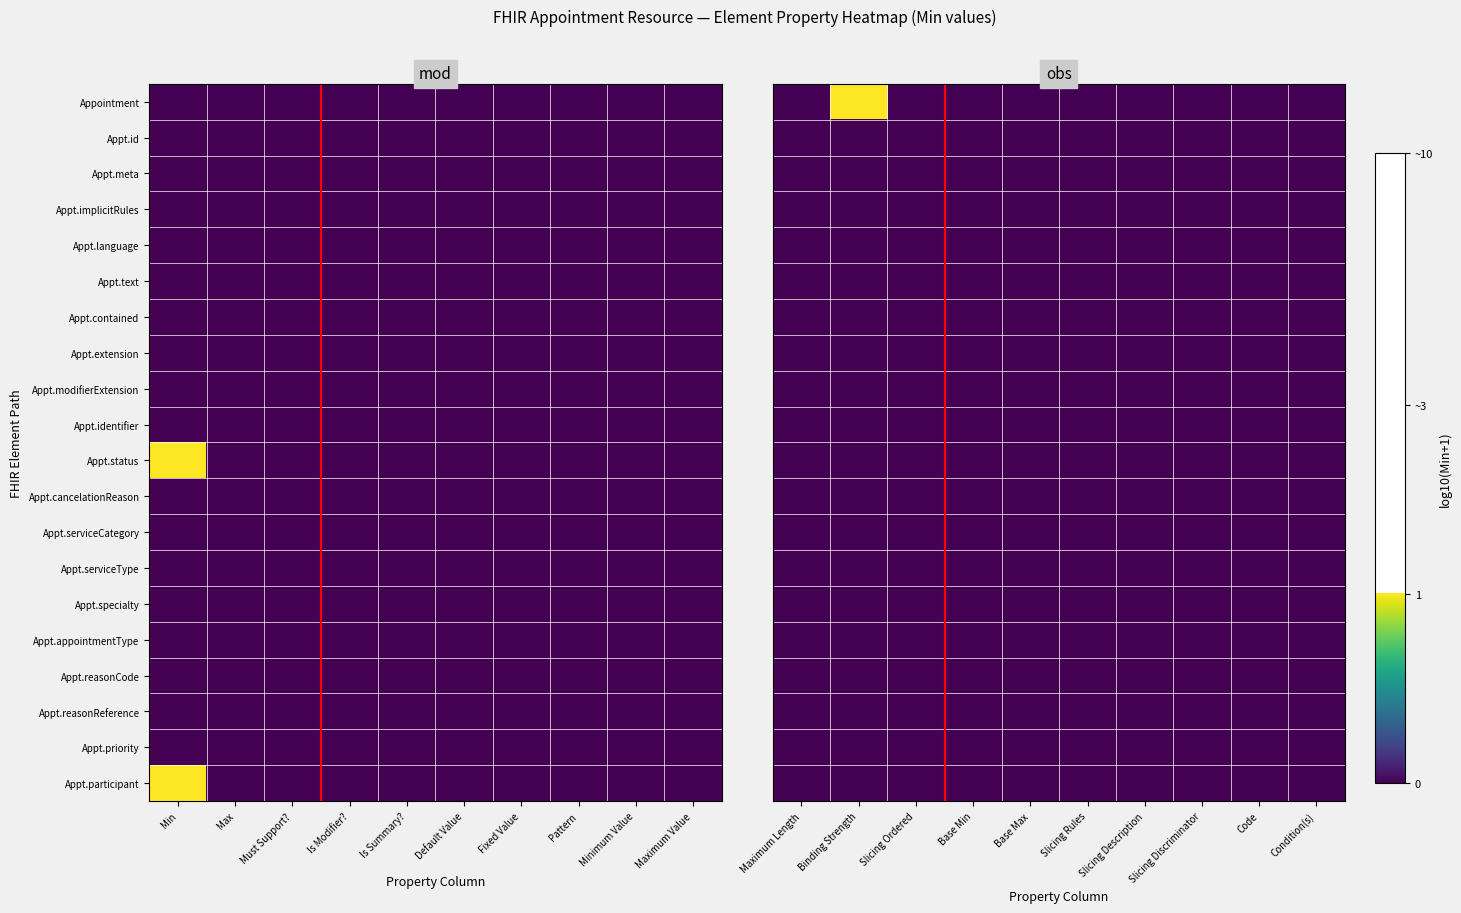

Is the value of Appt.participant at Base Min greater than the value of Appt.language at Binding Strength?

No